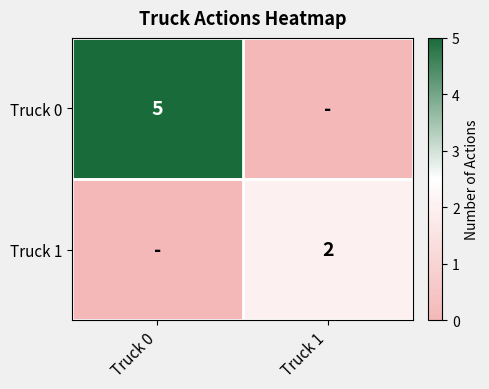

True or false: Truck 0 has a value of 2 at Truck 0.

False